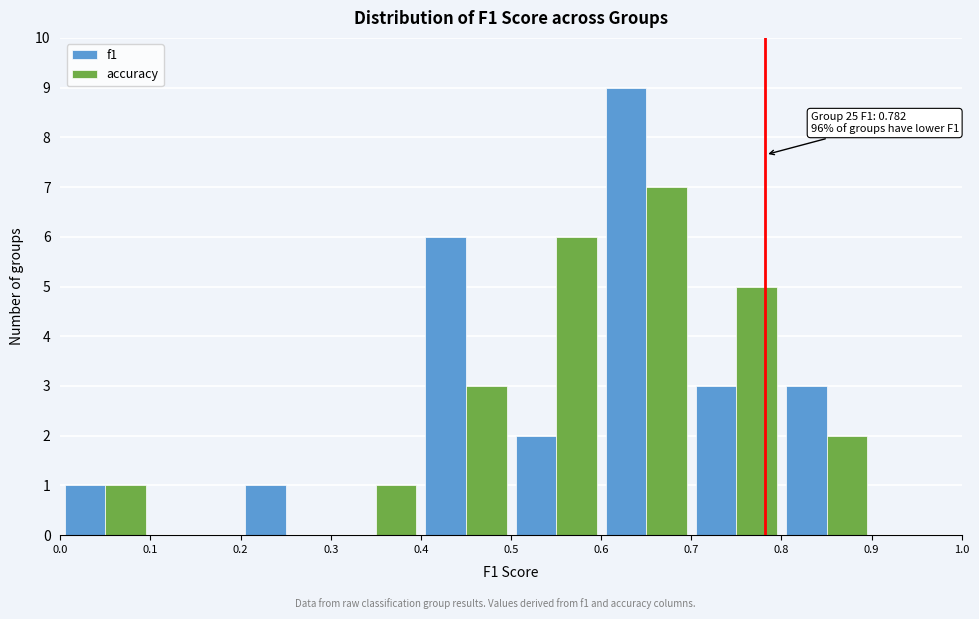

In the accuracy series, which range on the x-axis has the tallest bar?

0.6 to 0.7